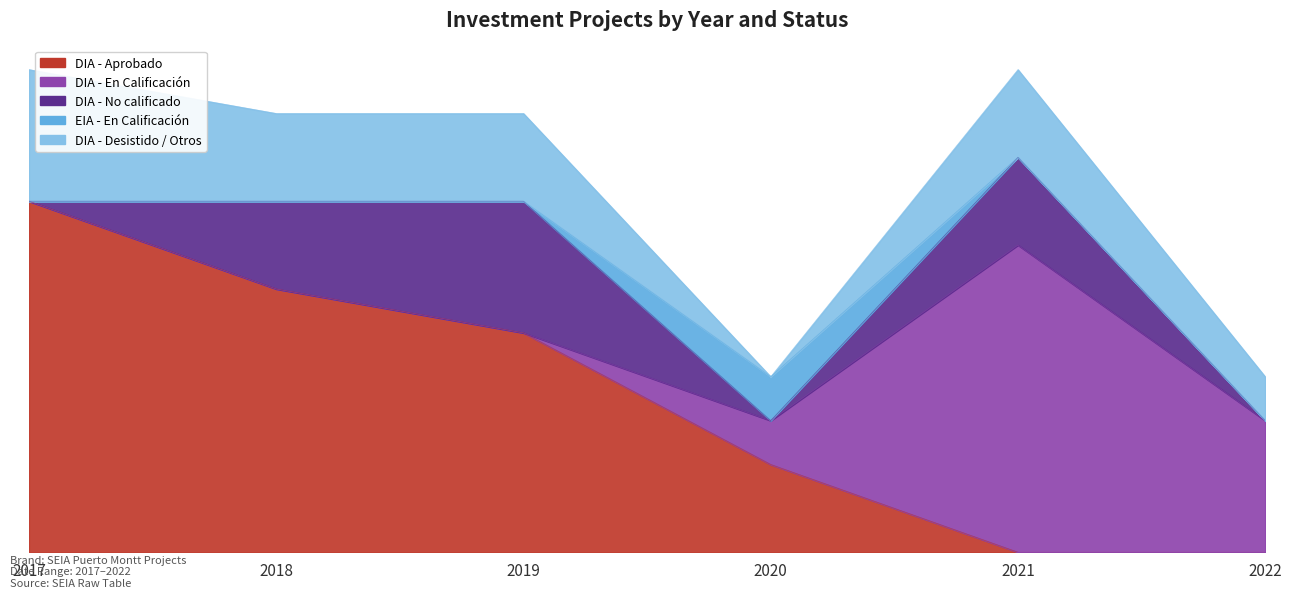

At which label does DIA - En Calificación first exceed 1?

2021